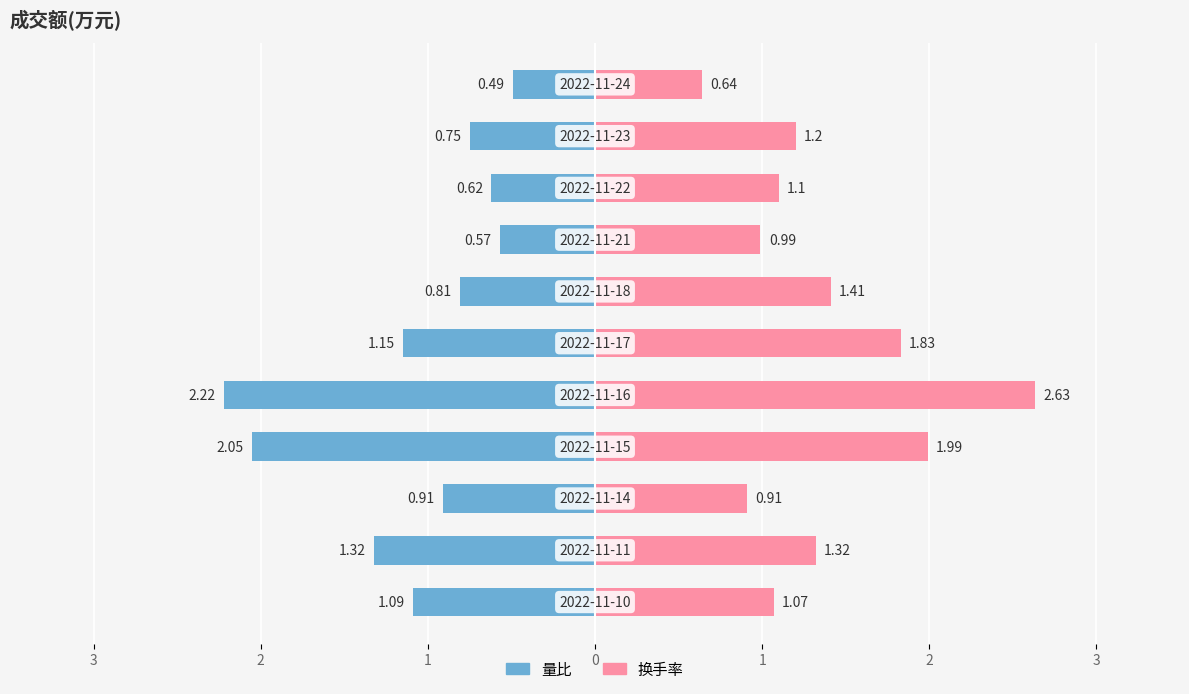

How many bars are there in each group?

2